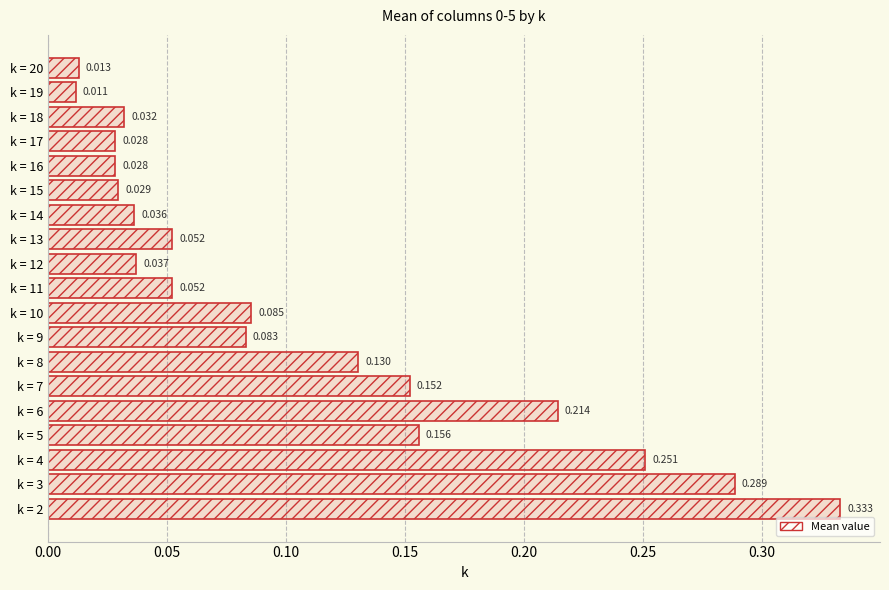

What is the average value?

0.1